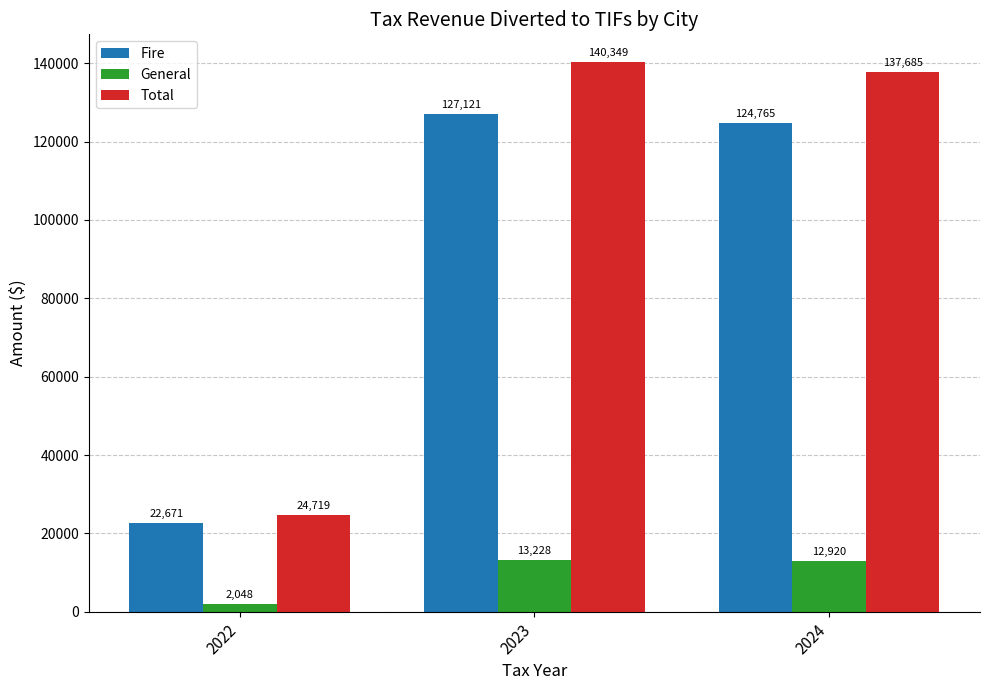

List the series in order of their peak value, lowest first.

General, Fire, Total